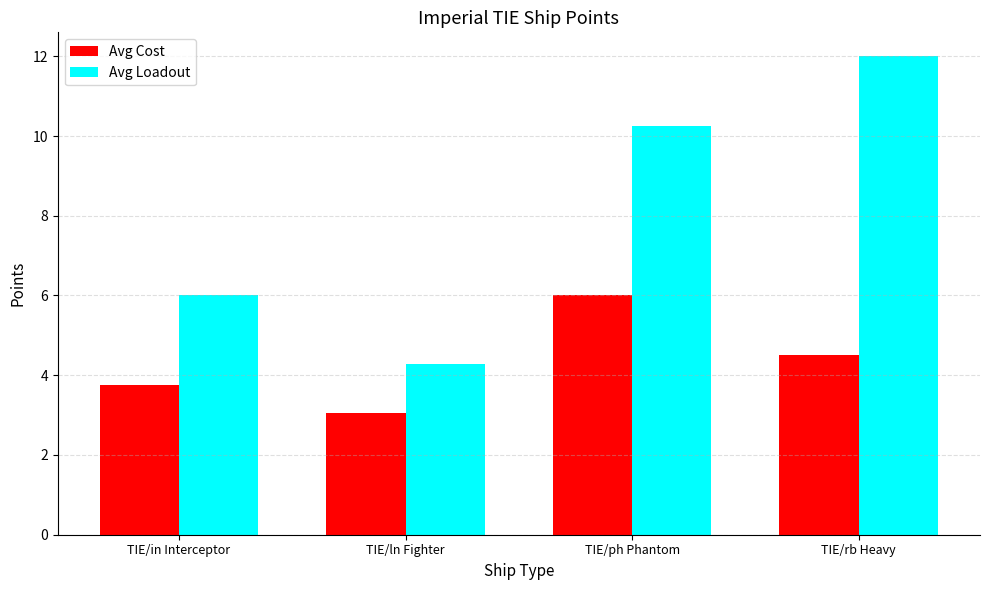

What is the difference between the maximum and minimum values in the Avg Cost series?

2.9